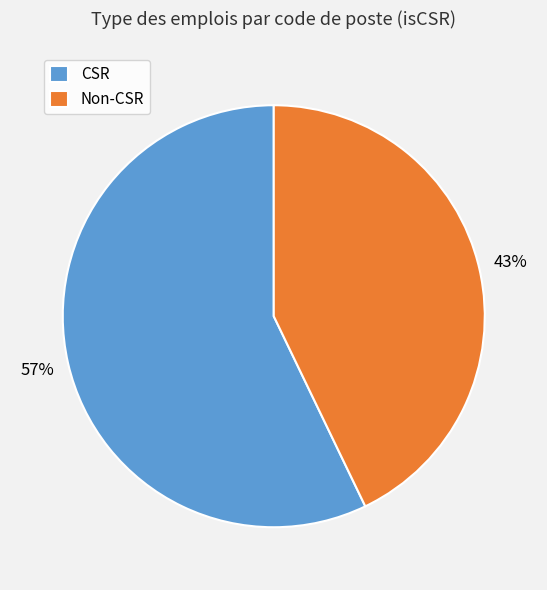

How many slices are in this pie chart?

2